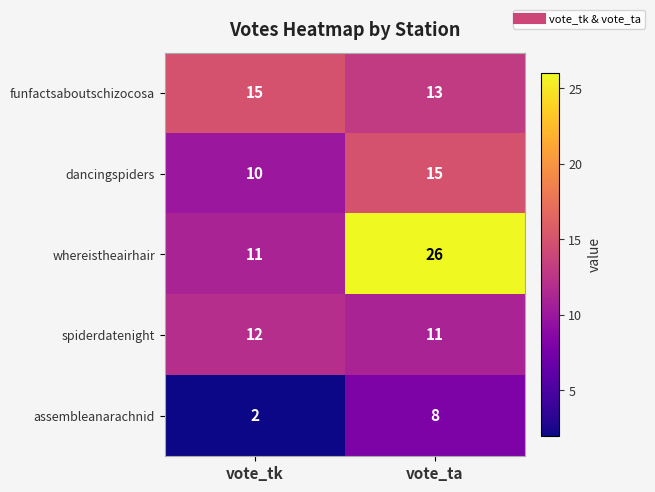

What is the total value across all series at vote_ta?

73